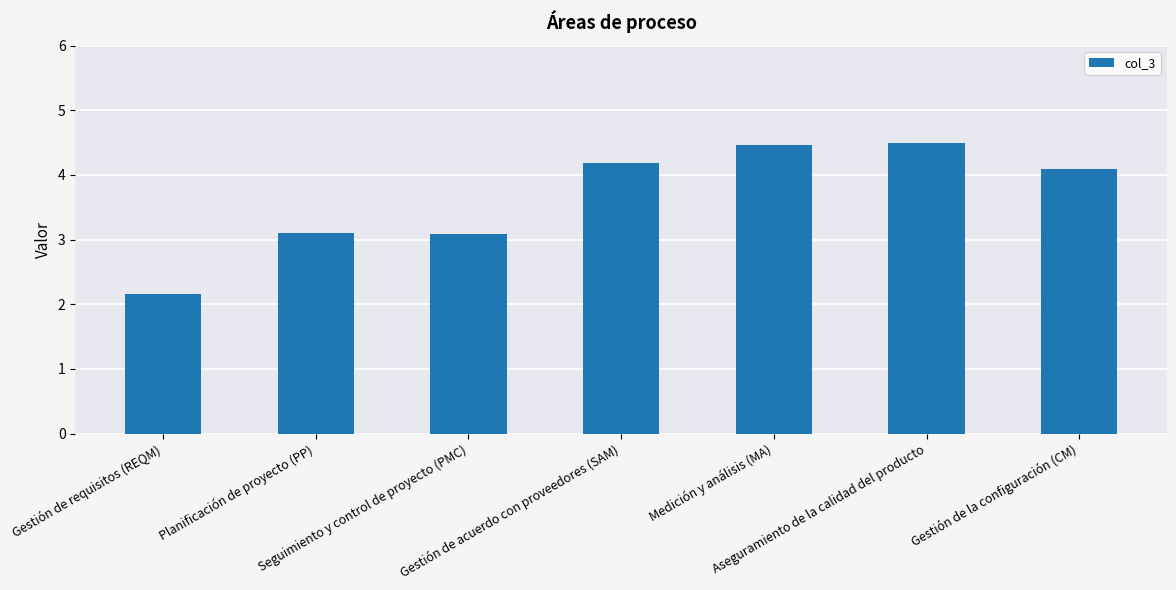

What is the value of the 3rd bar from the left?

3.1